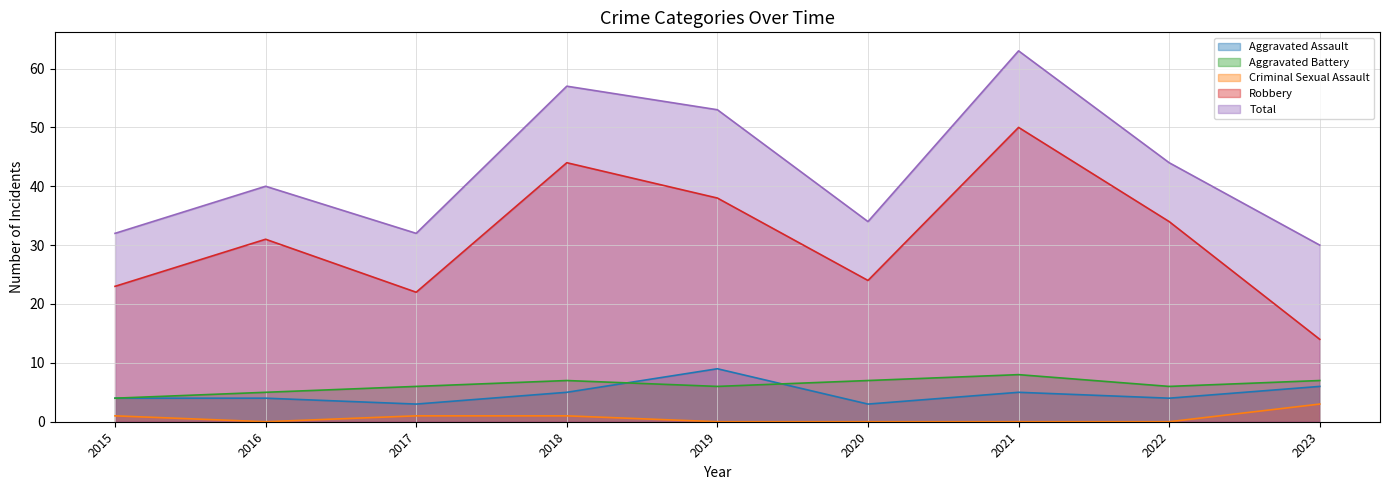

What is the maximum value for Aggravated Assault?

9